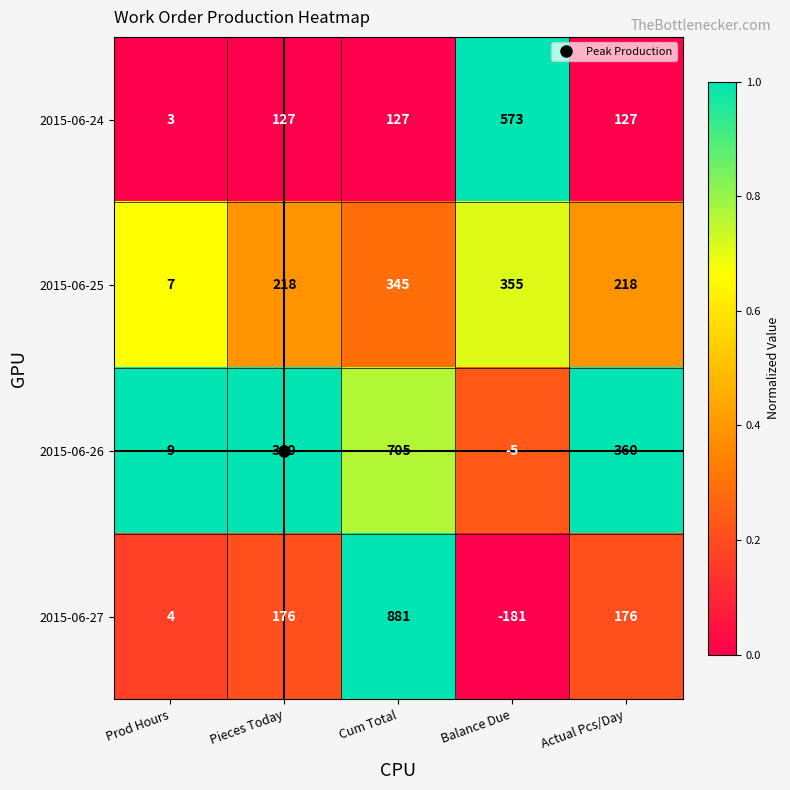

What is the difference between the 2015-06-24 values at Prod Hours and Cum Total?

124